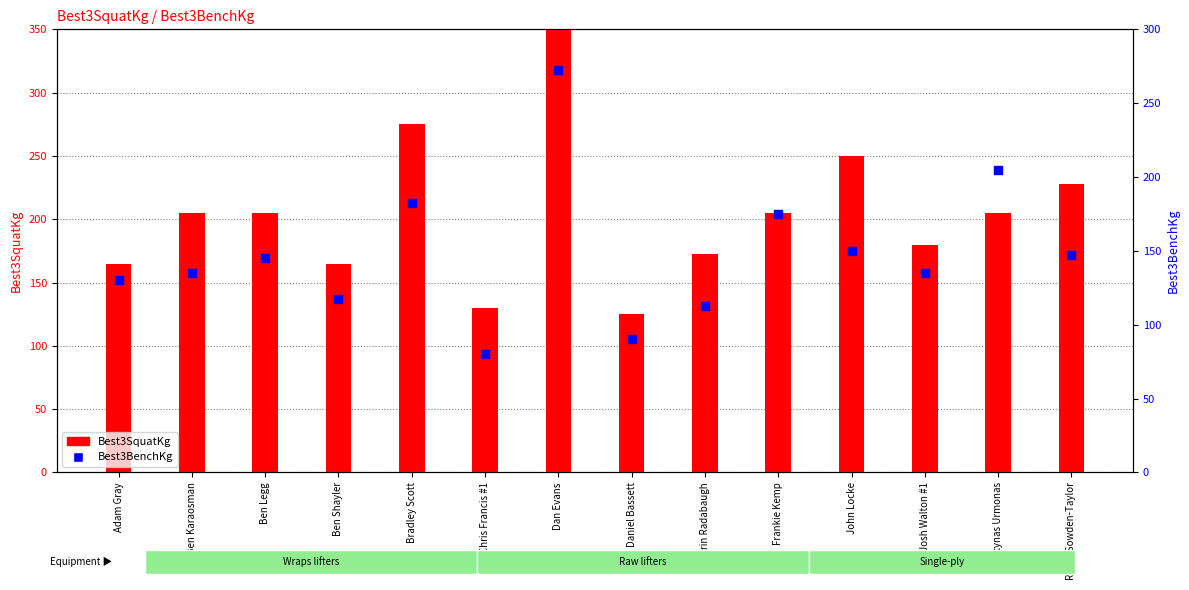

Which series contains the highest Y value?

Best3SquatKg